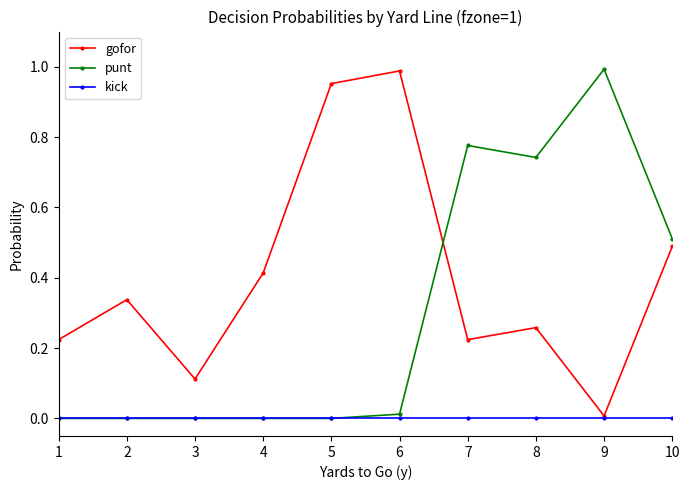

Where is the first local maximum for gofor?

2